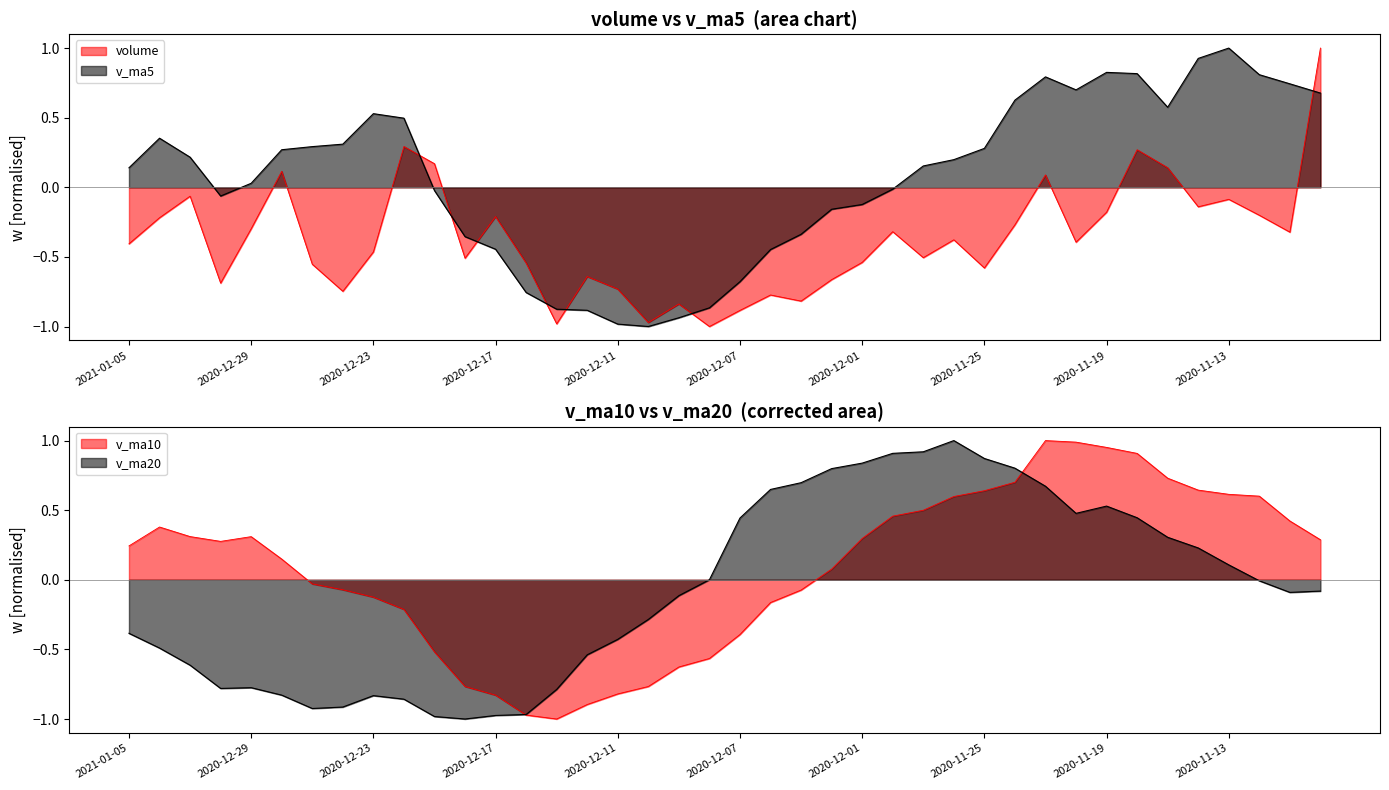

Is it true that v_ma10 equals 0.9 at 2020-11-18?

True